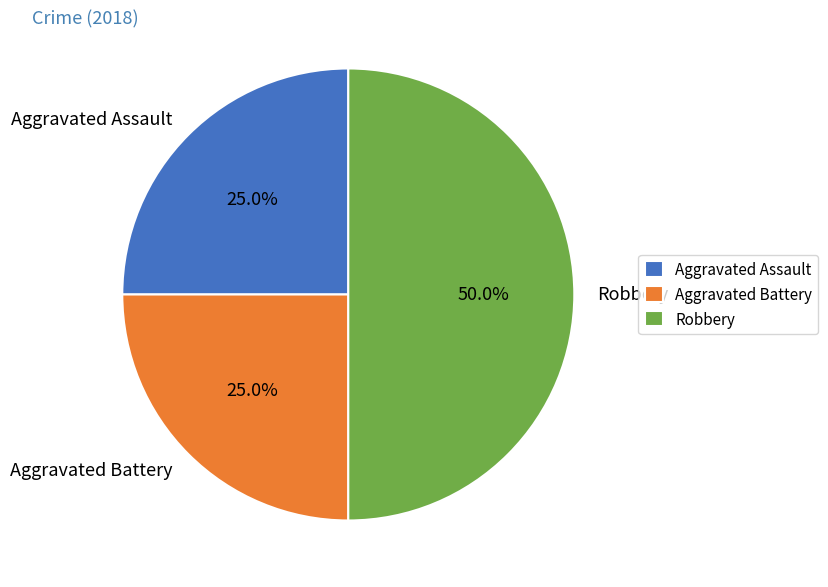

The Robbery slice represents 58% of the pie. True or false?

False